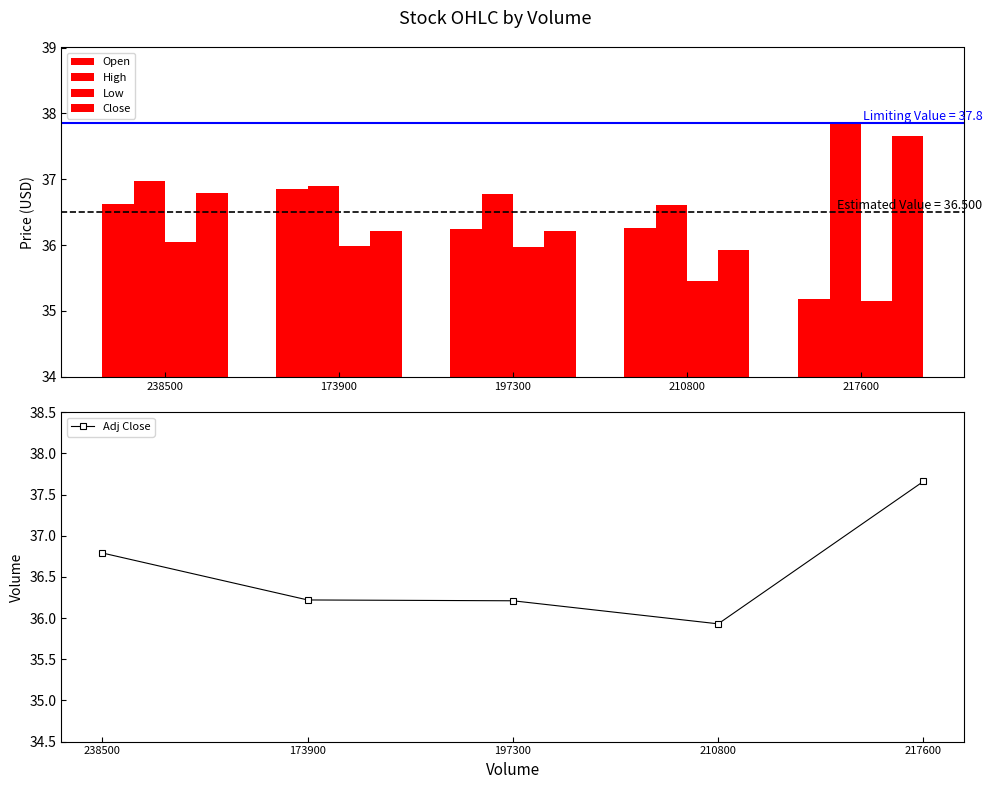

What is the difference between the Low values at 238500 and 197300?

0.1